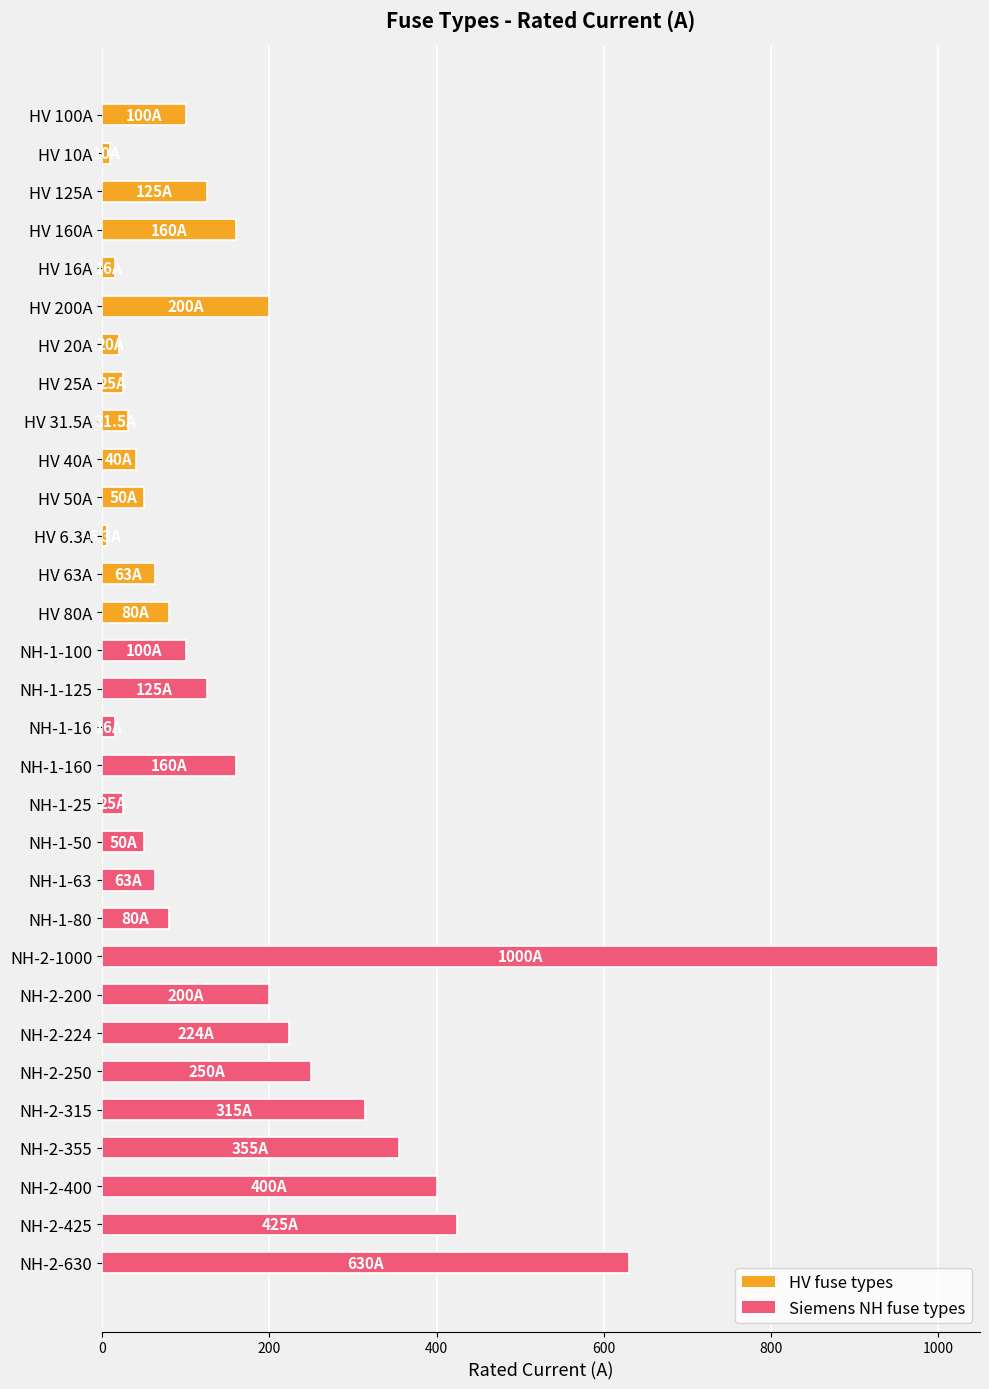

What is the maximum value shown in the chart?

1000.0